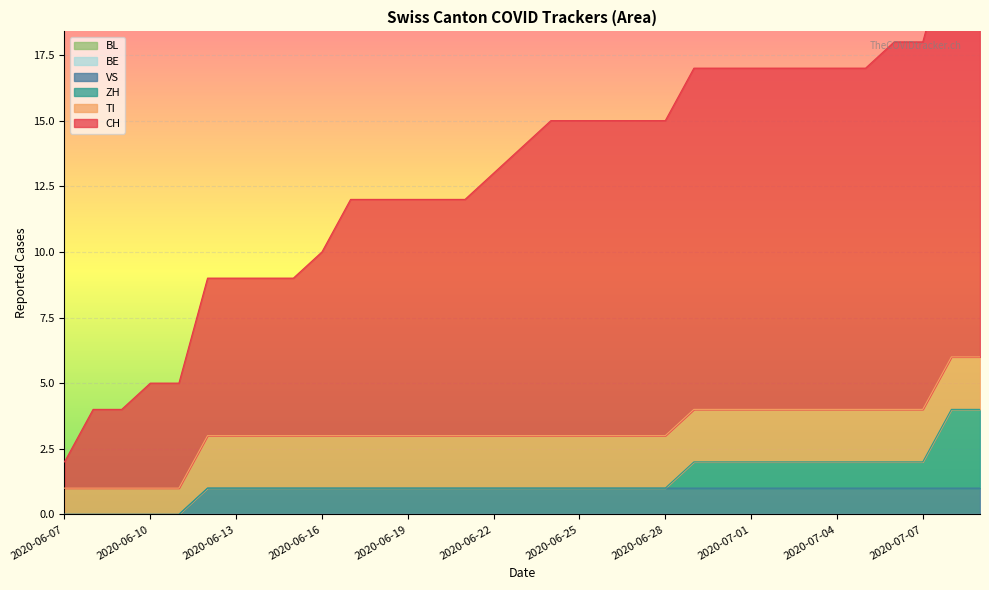

True or false: BL and VS cross at least once.

False